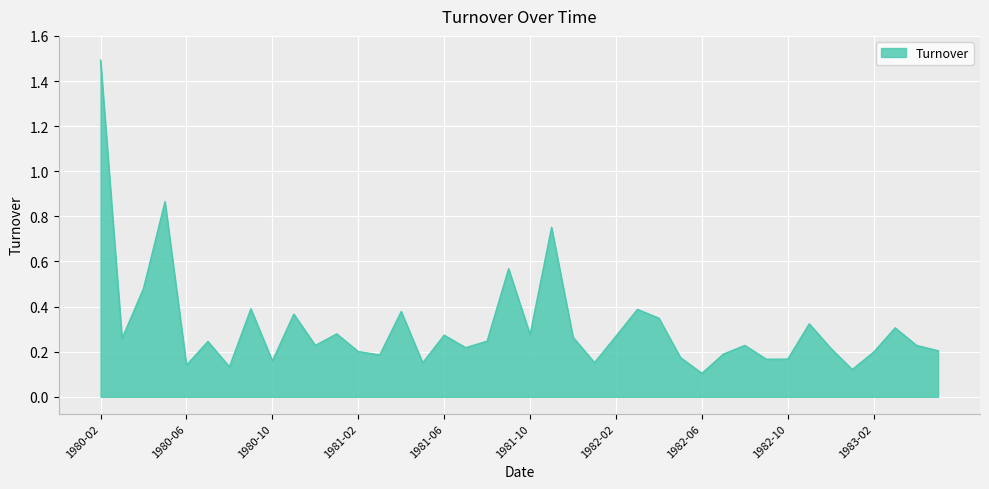

Does the chart have visible grid lines?

Yes